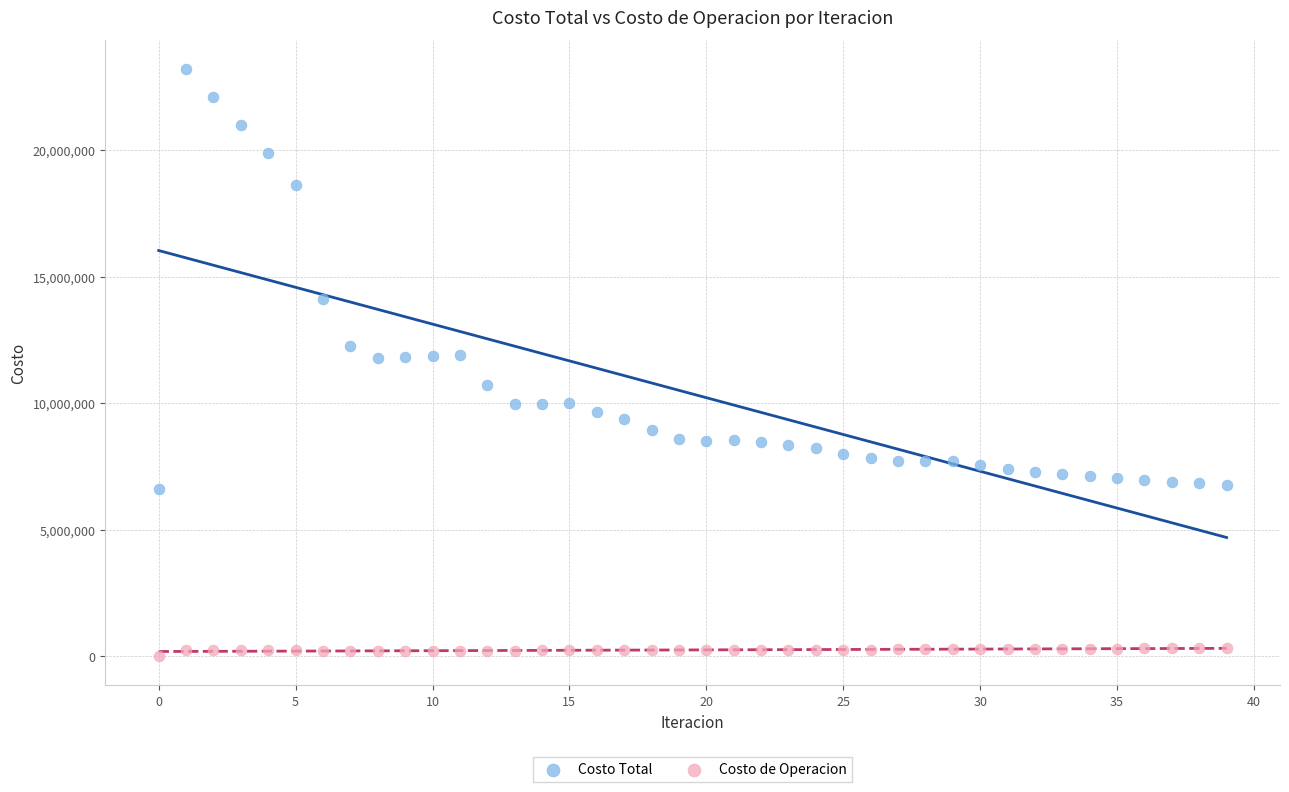

In the Costo Total series, what Y value is closest to 14895323?

14107124.9